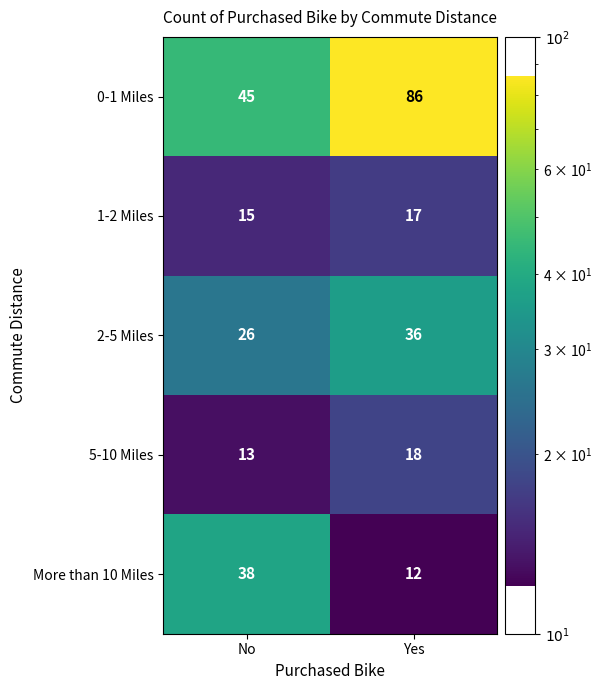

What is the minimum value shown in the chart?

12